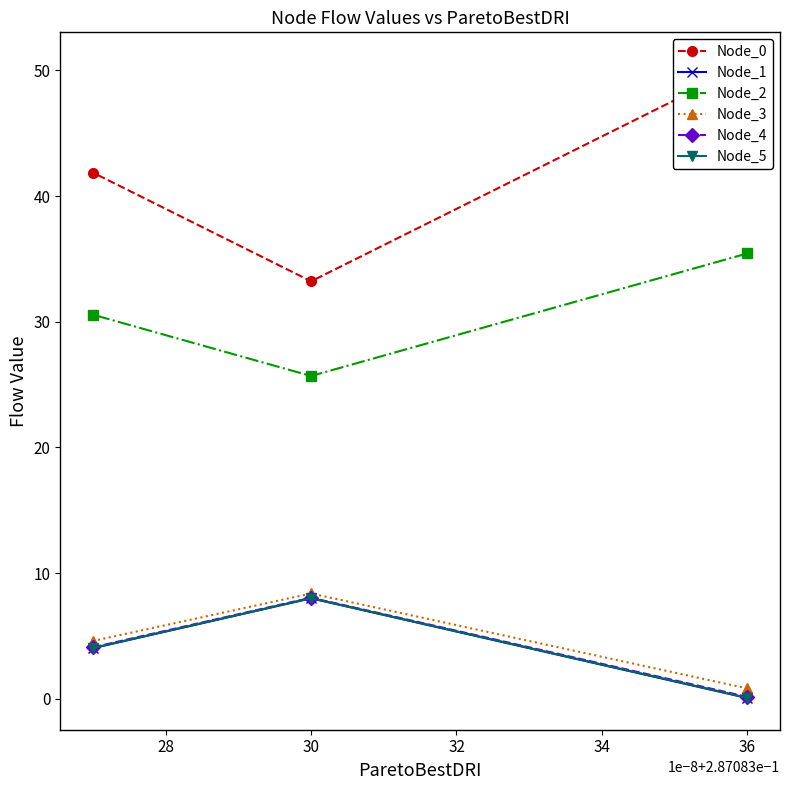

What is the greatest value displayed?

50.5